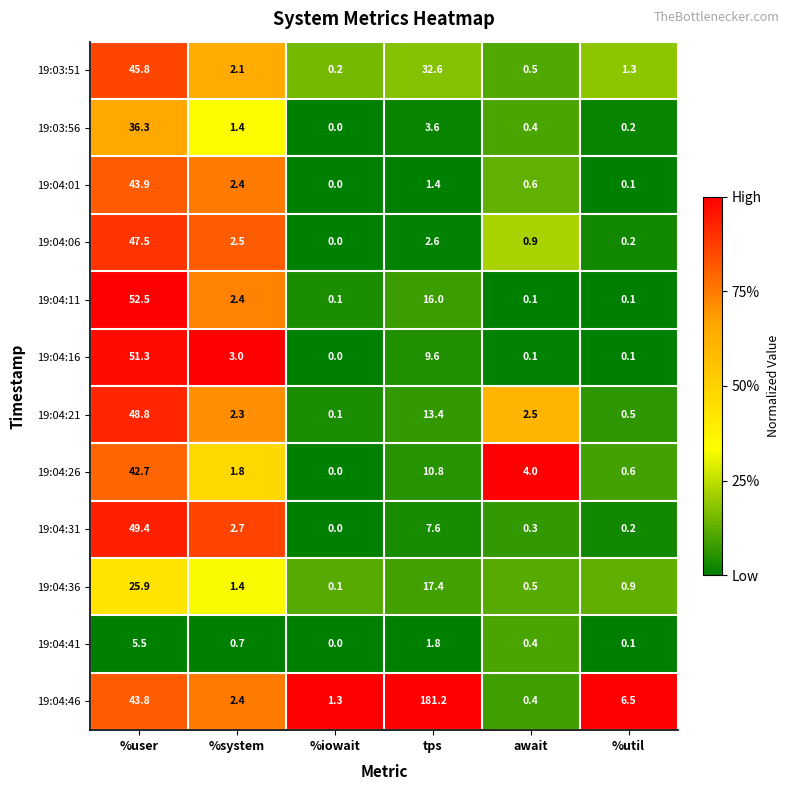

Where is 19:04:11 nearest to the value 26?

tps